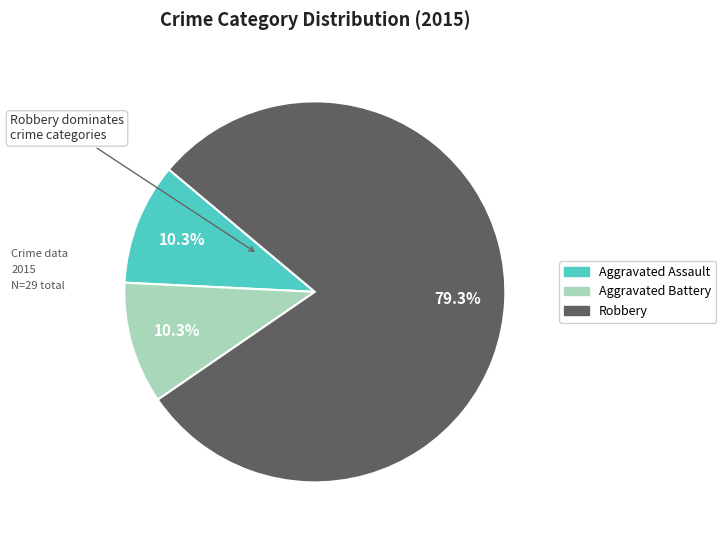

Is there a majority slice in this chart?

Yes